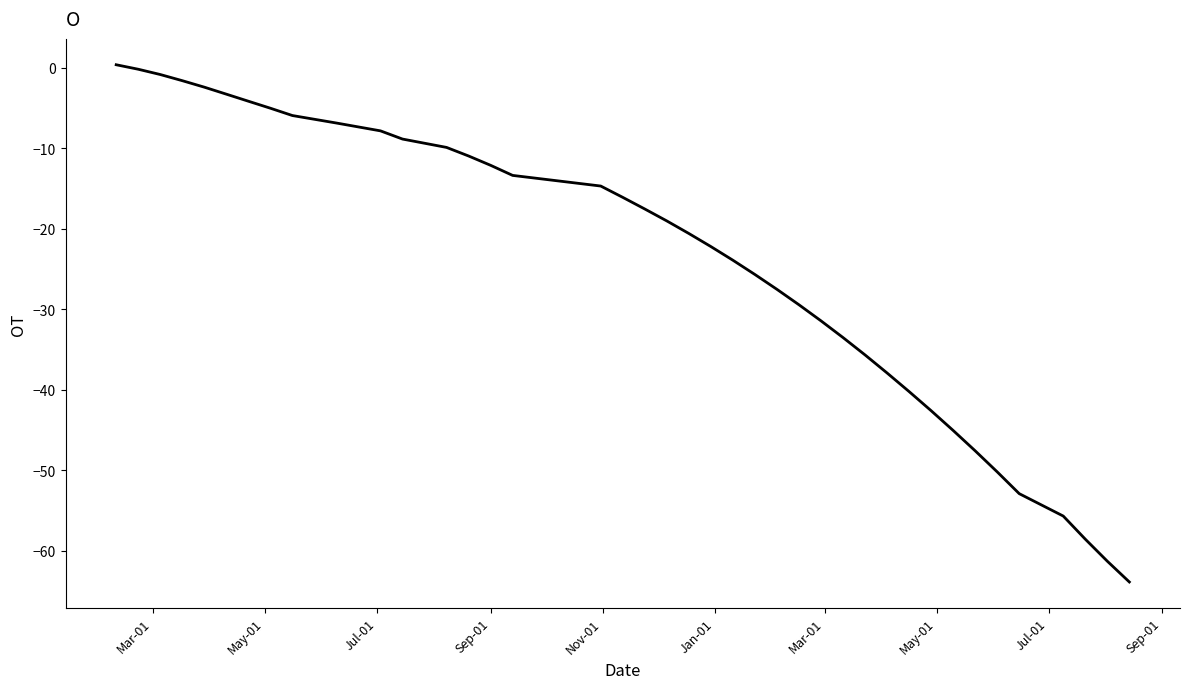

What is the greatest value displayed?

0.4